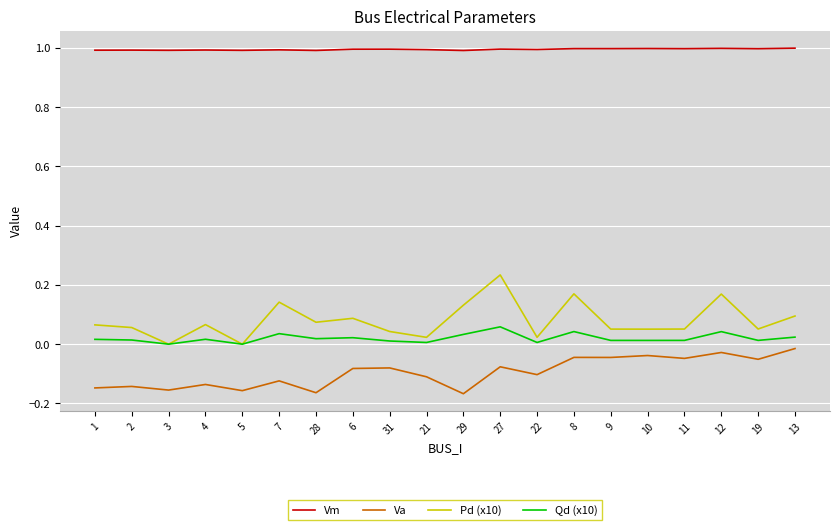

List the series in order of their peak value, lowest first.

Va, Qd (x10), Pd (x10), Vm